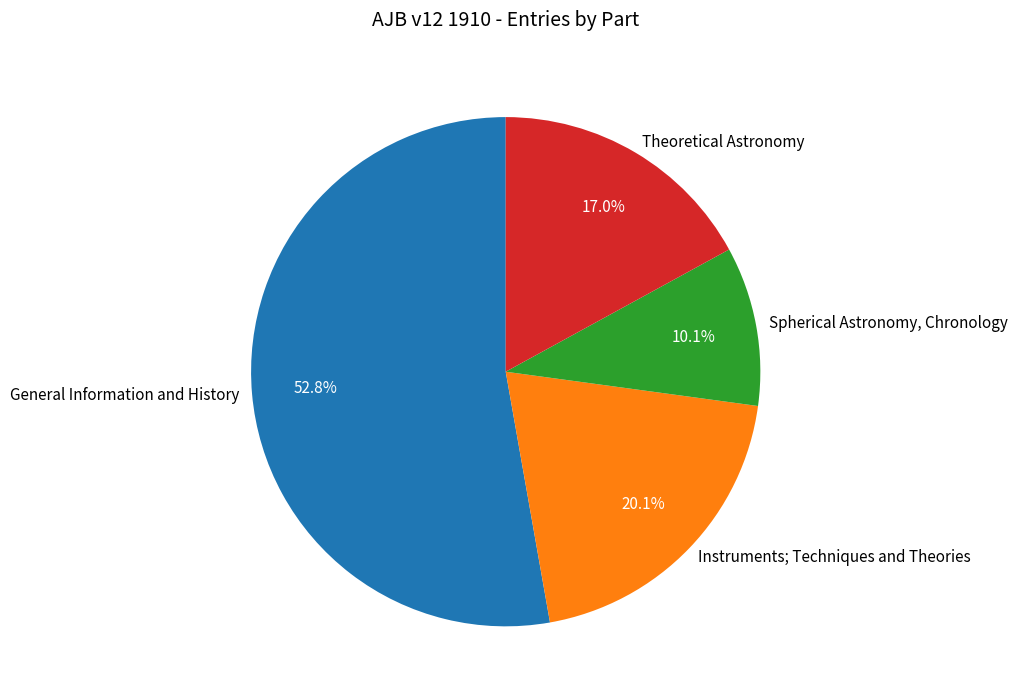

Which category accounts for the majority?

General Information and History